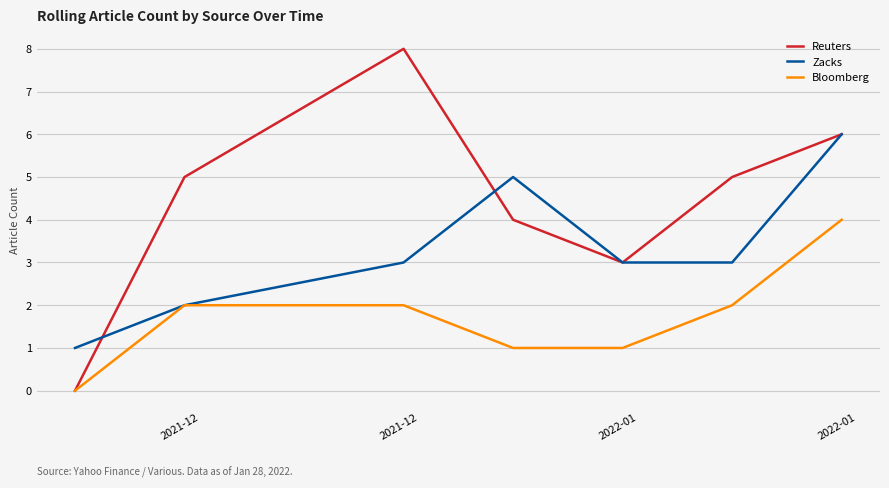

Rank the series by their maximum value, from lowest to highest.

Bloomberg, Zacks, Reuters